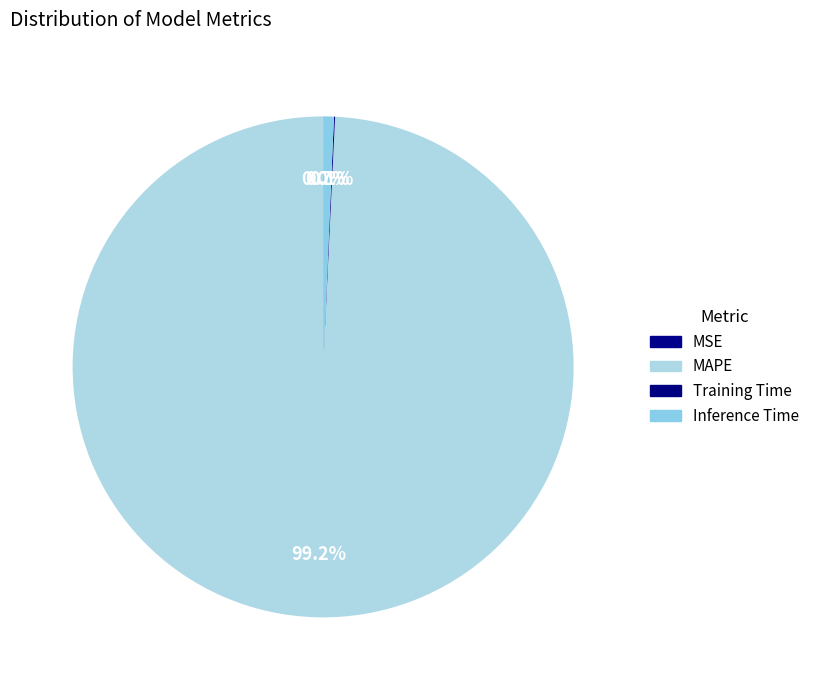

How many slices are in this pie chart?

4